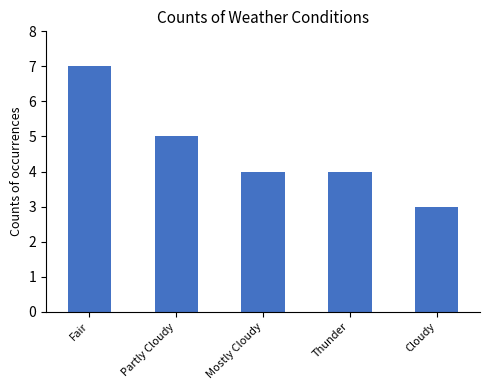

What is the sum of the values at Fair and Partly Cloudy?

12